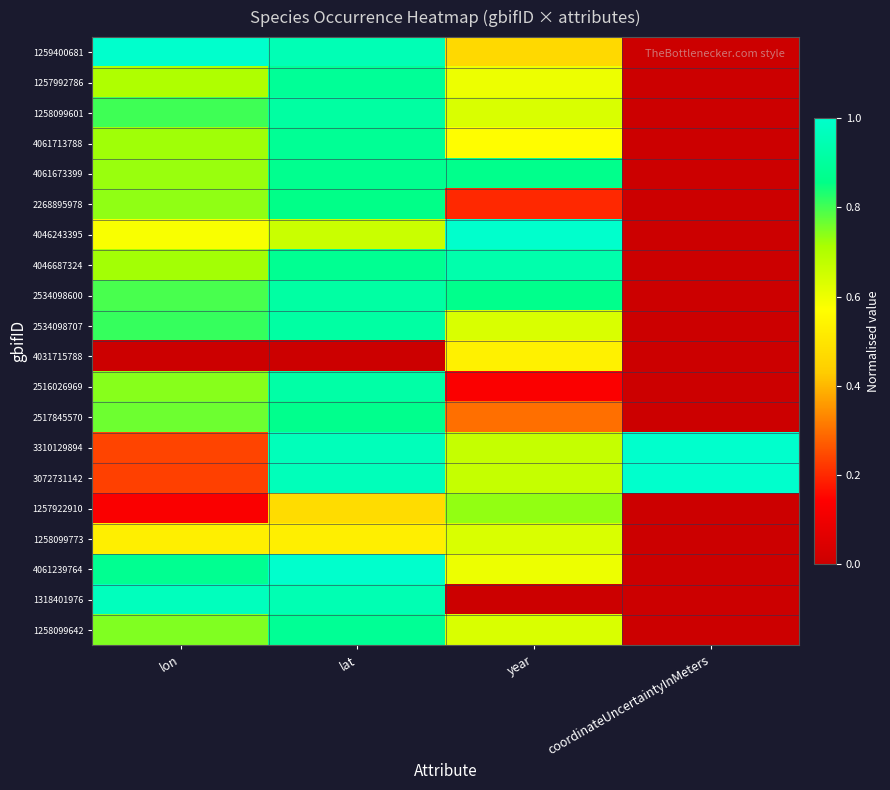

Between lat and lon, which is larger?

lon